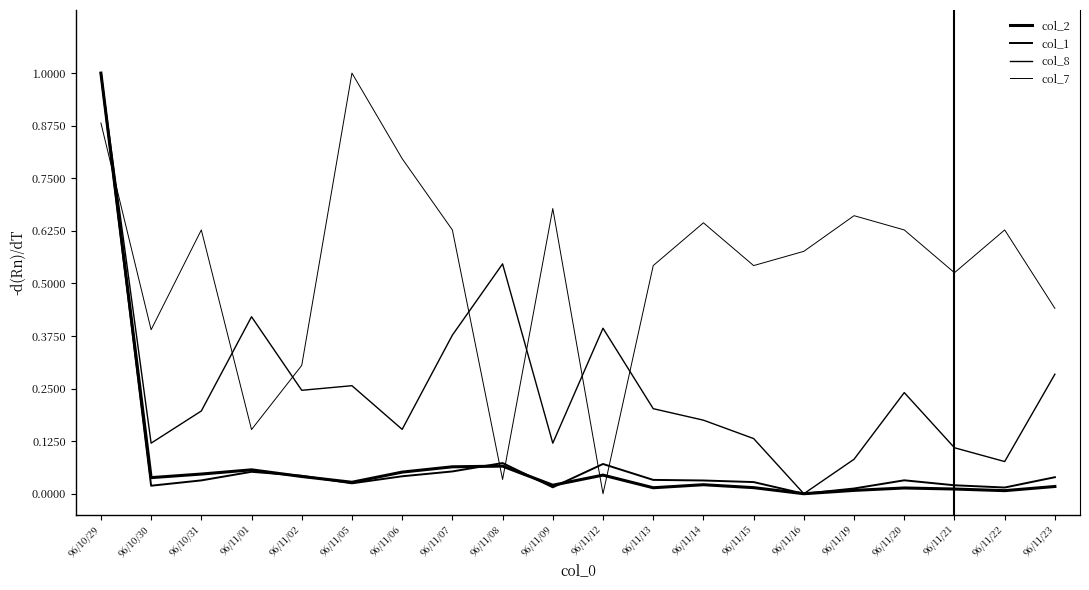

Is it true that col_2 equals 0.0 at 96/11/14?

True